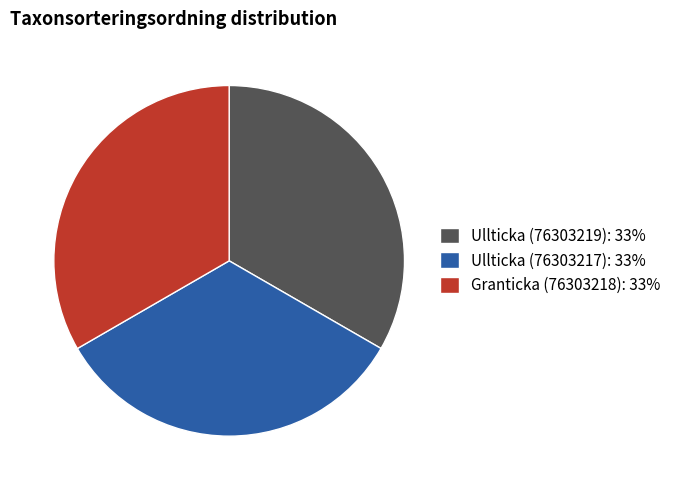

Count the number of slices in the pie.

3